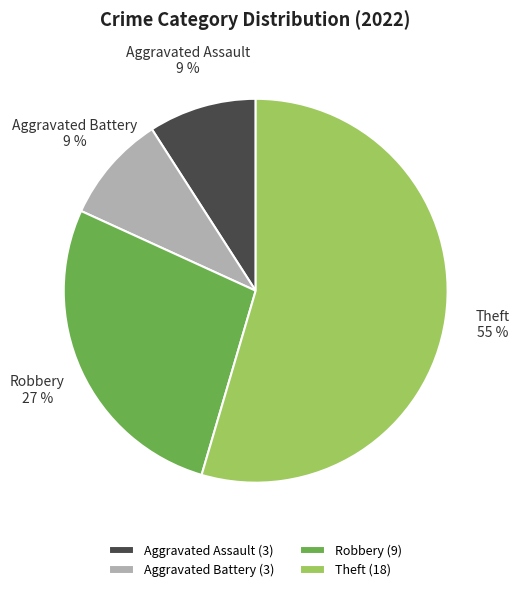

Is Aggravated Assault the majority of the pie?

No